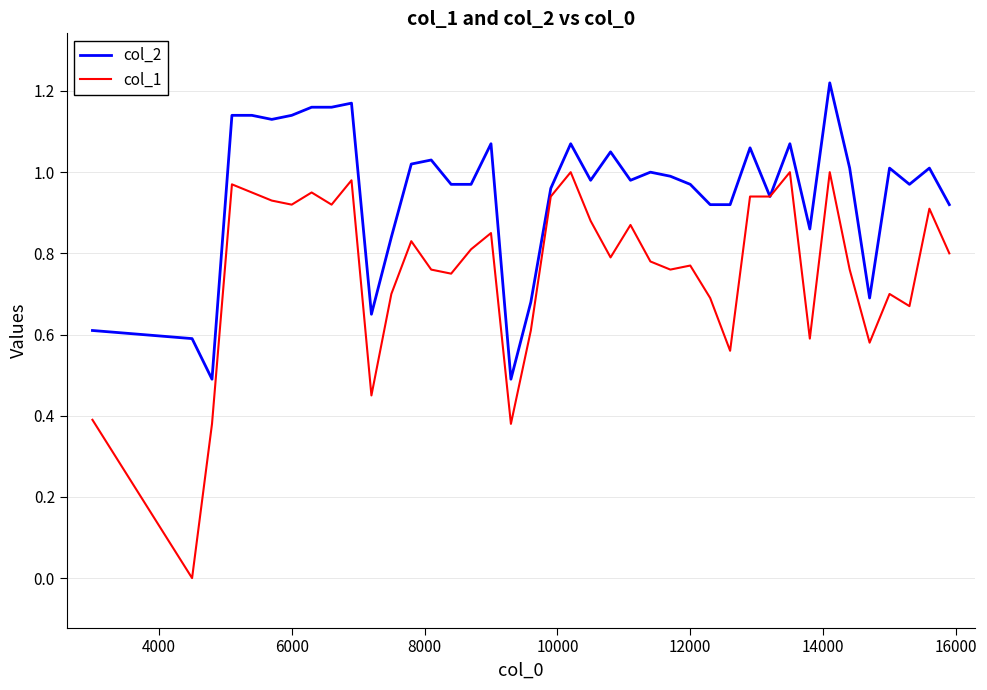

Which series has the largest range (max minus min)?

col_1